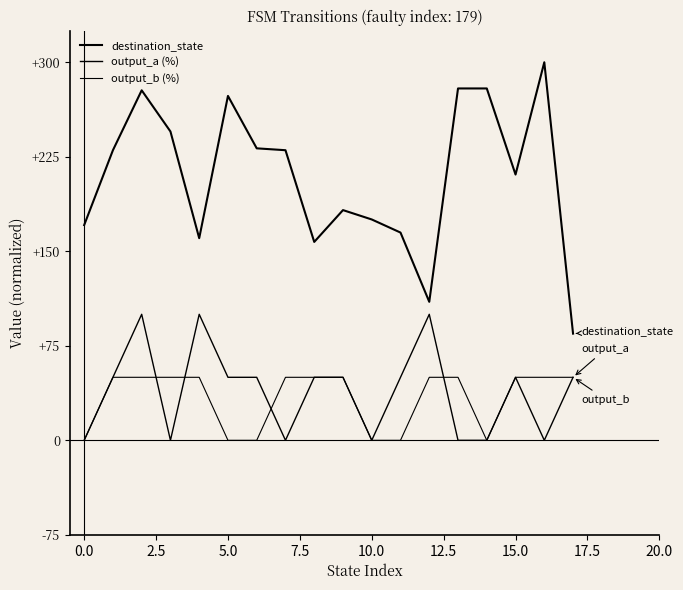

True or false: output_a (%) and output_b (%) cross at least once.

True